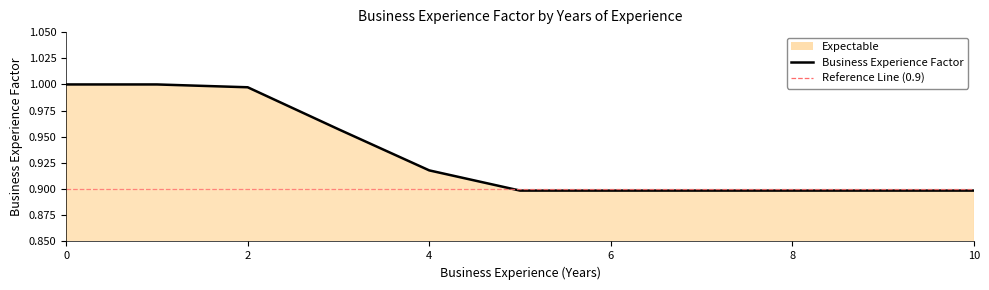

What is the label of the 10th point from the left?

9